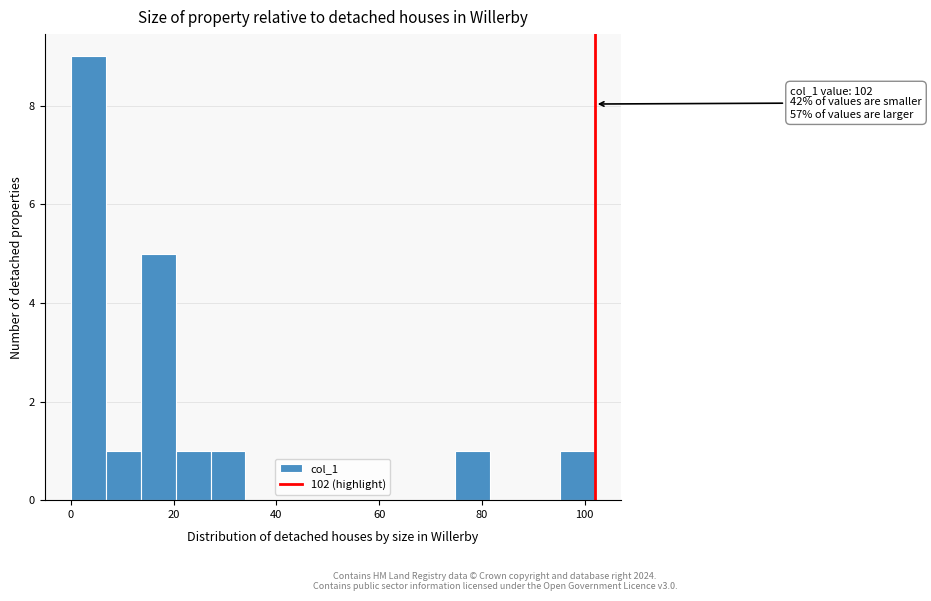

Around what value on the x-axis is the tallest bar? Give the approximate position of its centre, as read against the axis.

4